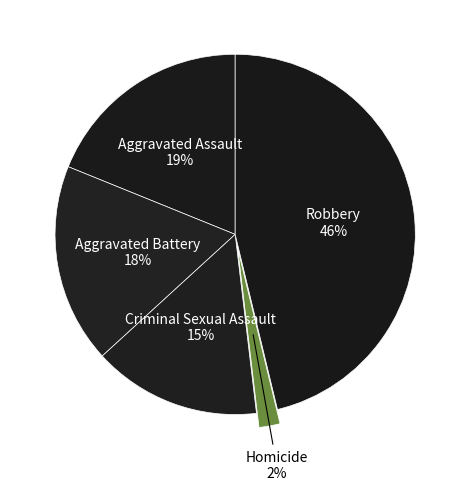

Is it true that Criminal Sexual Assault is 2% of the pie?

False